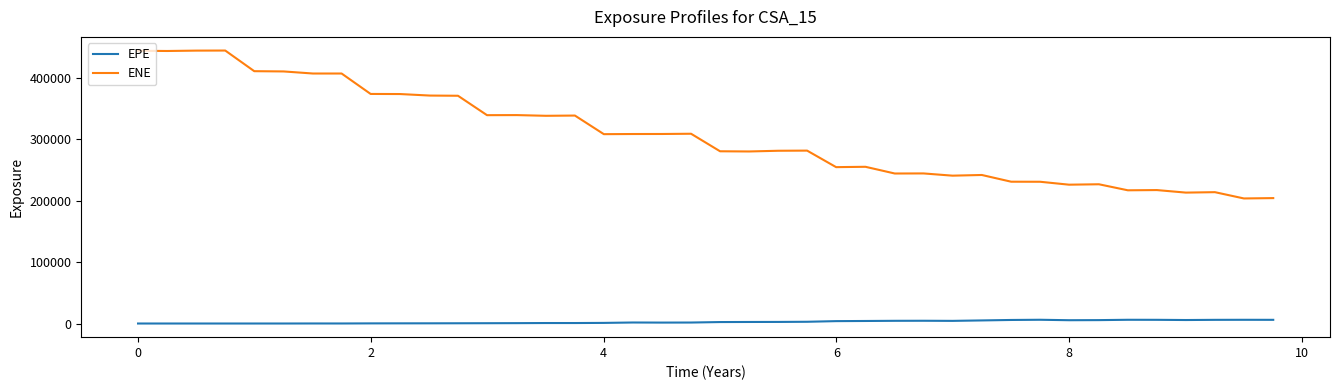

Which series has the largest total across all categories?

ENE